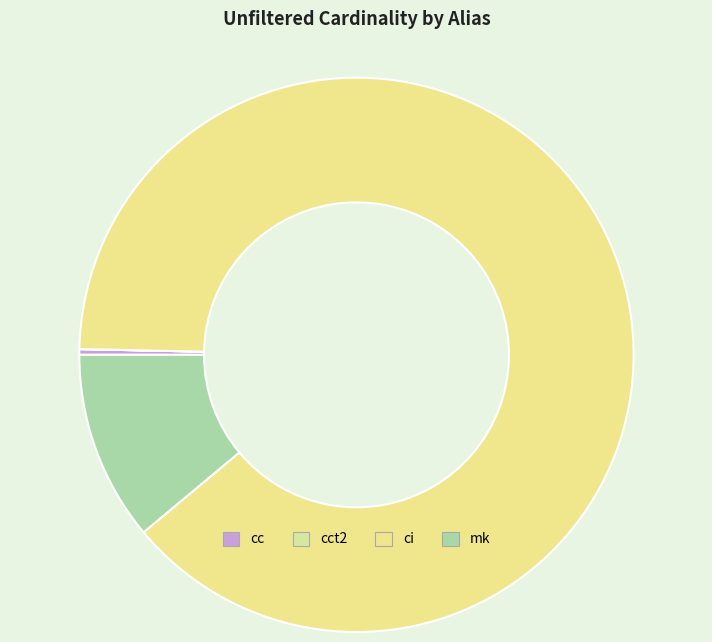

How many slices are in this pie chart?

4